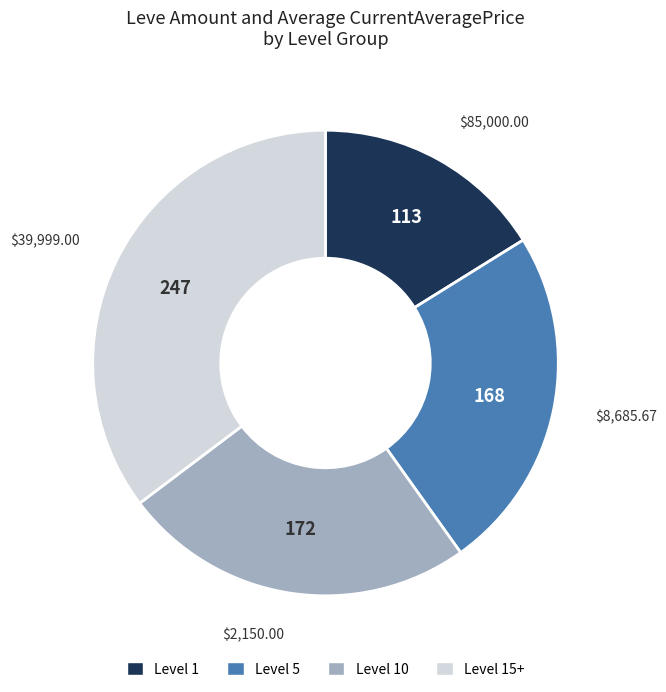

Does any single category account for the majority?

No